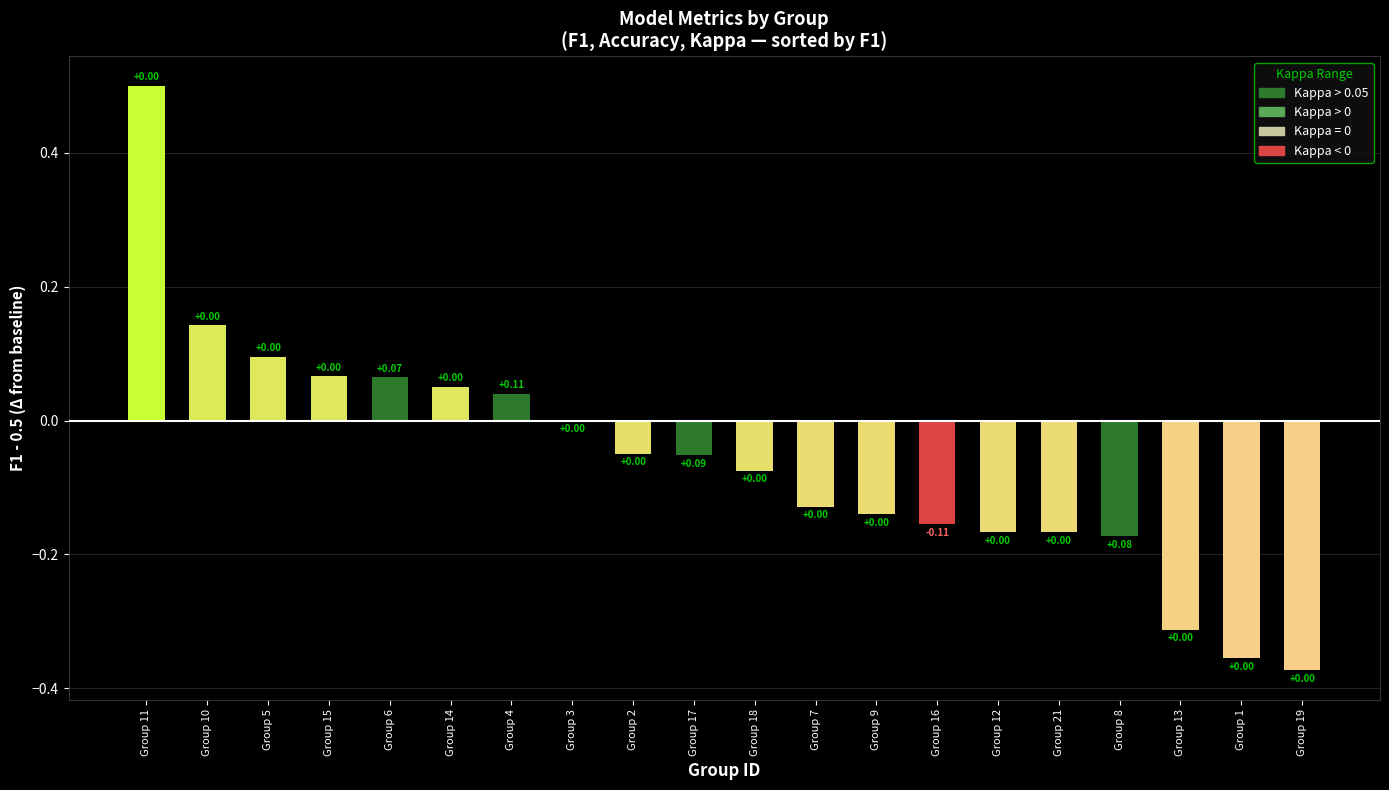

Which has a higher value, Group 21 or Group 13?

Group 21